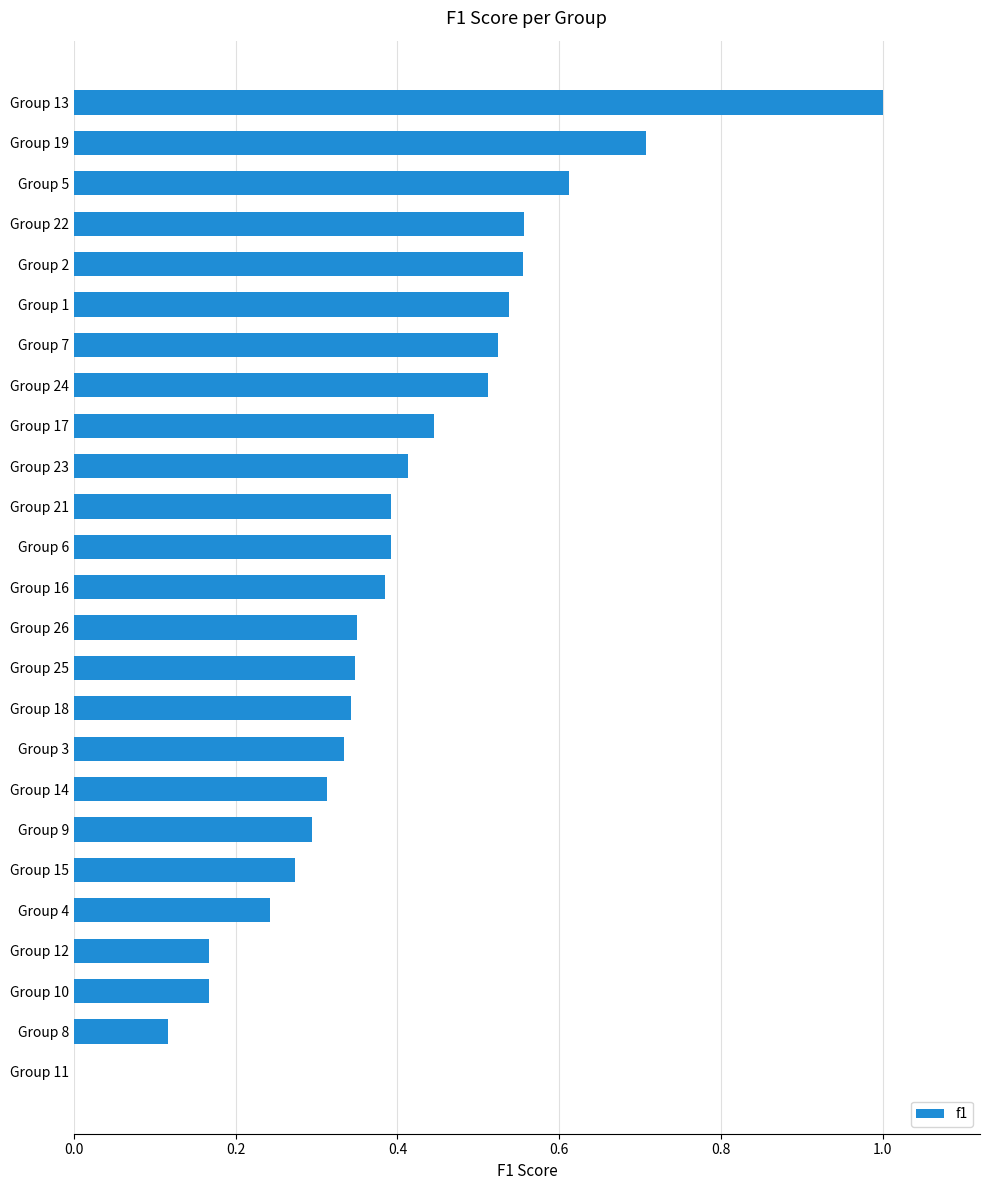

Are the bars horizontal?

Yes